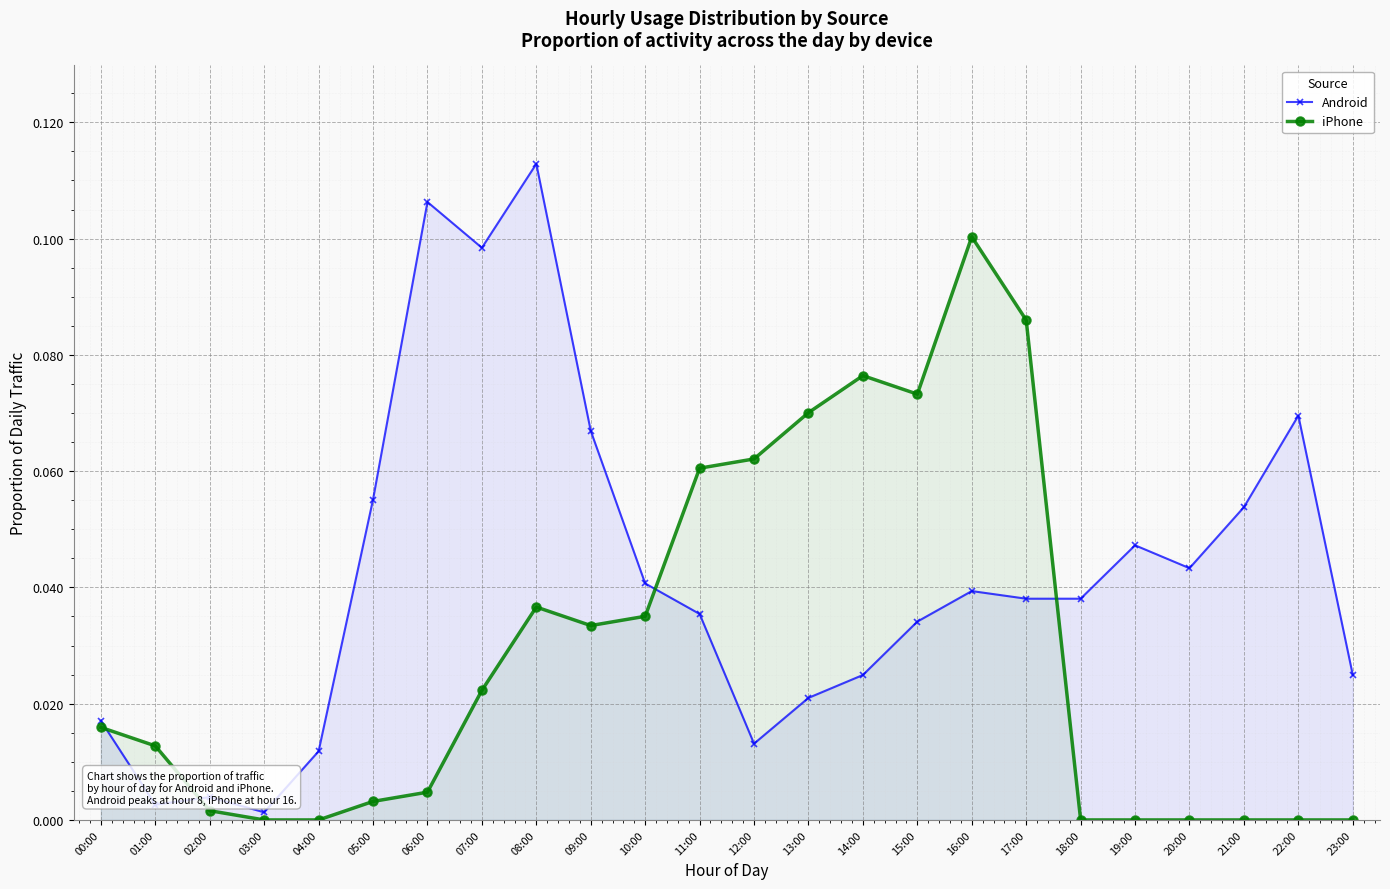

What is the label of the 18th point from the left?

17:00